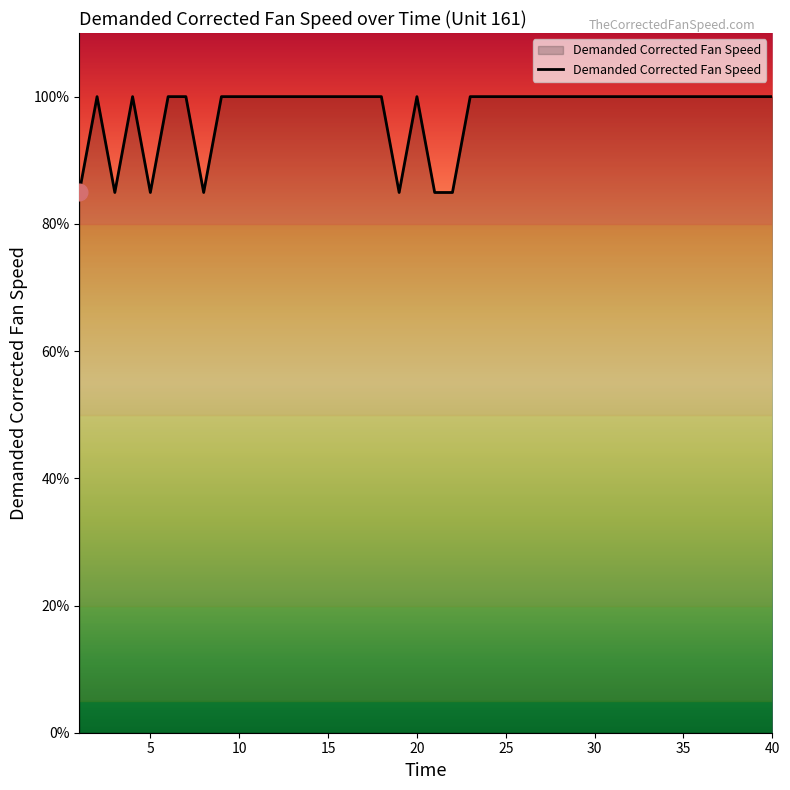

What is the difference between the maximum and minimum values?

15.1